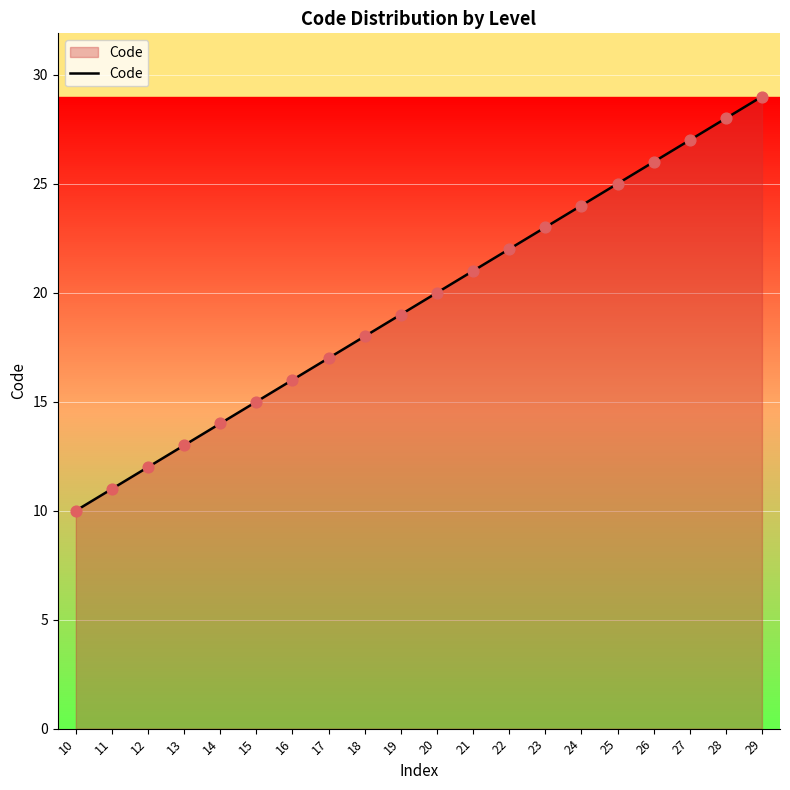

Between 14 and 17, which is larger?

17